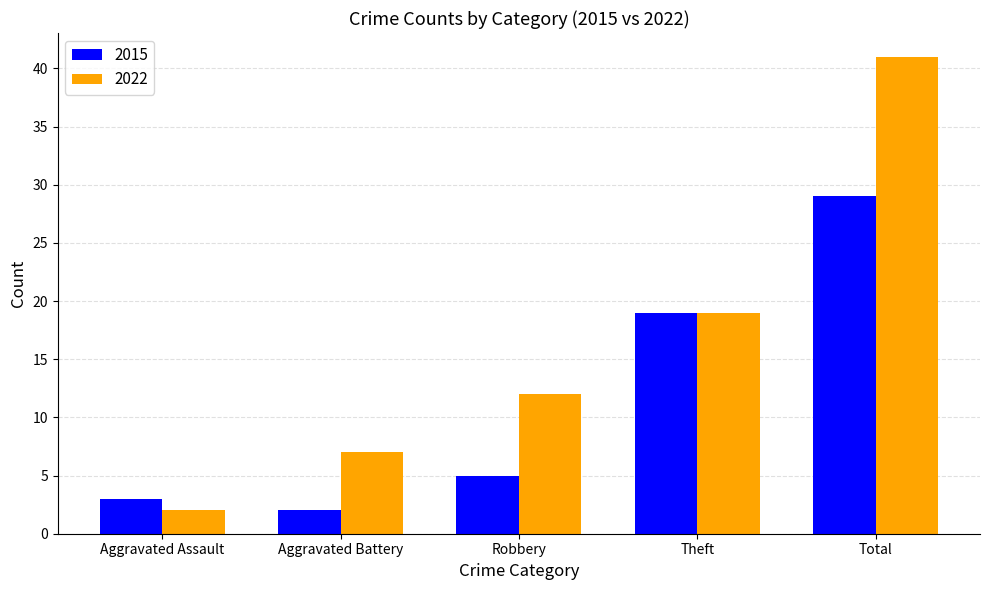

Rank the series by their average value, from highest to lowest.

2022, 2015